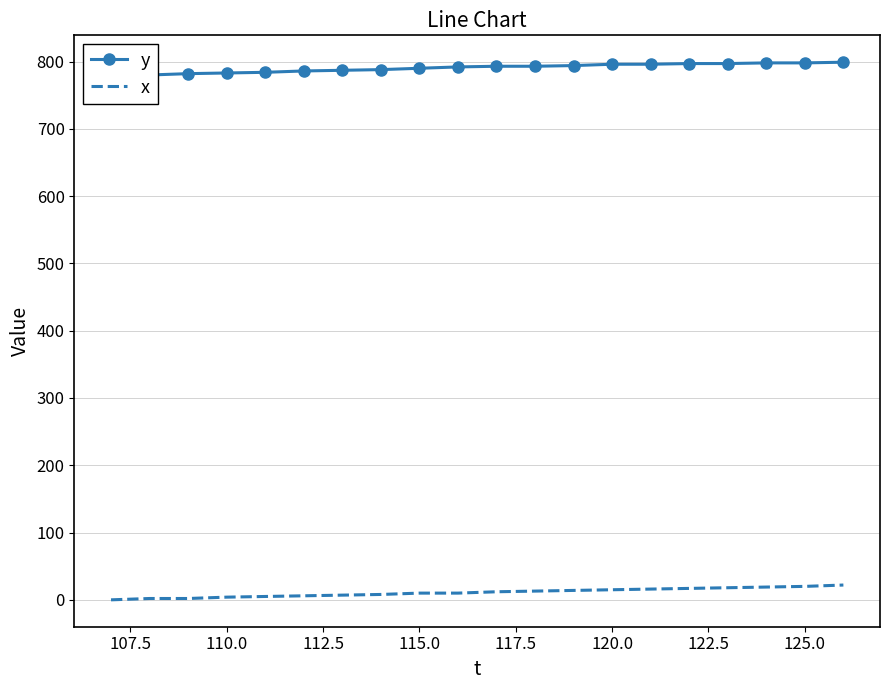

What is the difference between the maximum and second lowest values in the y series?

19